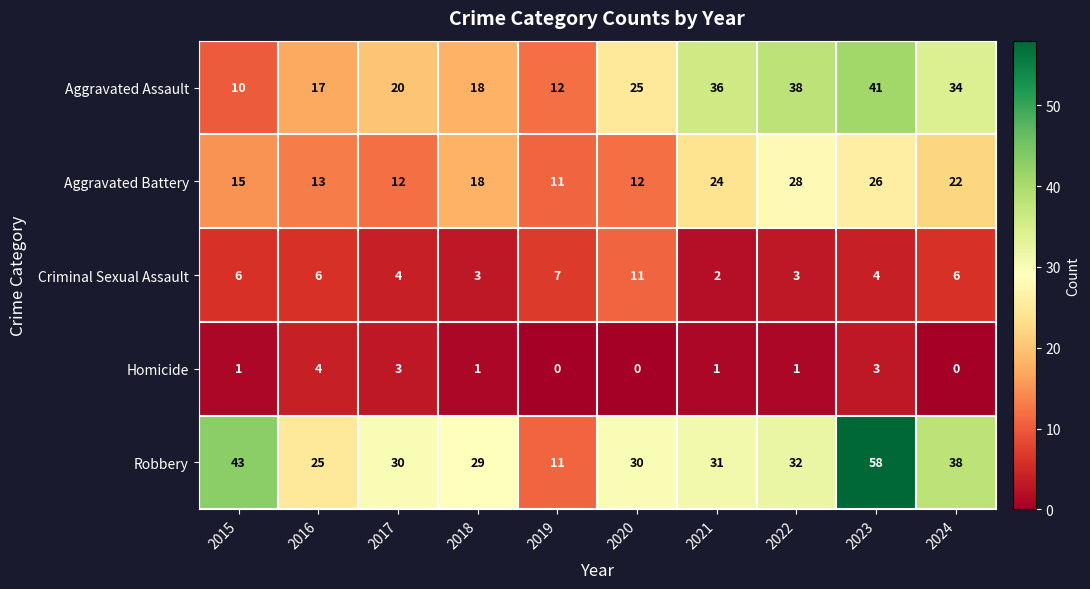

What is the minimum value for Robbery?

11